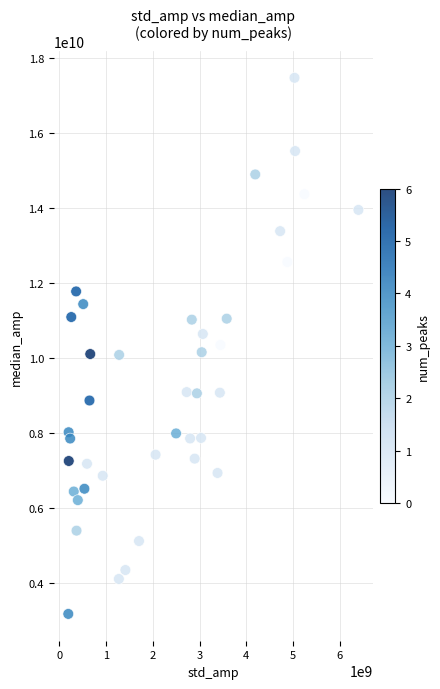

What is the range of X values (max minus min)?

6201772748.8